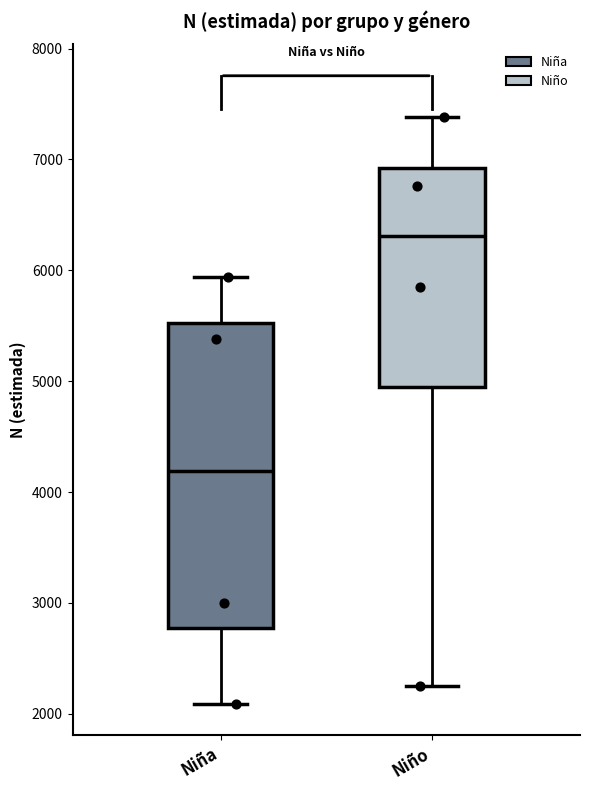

Reading left to right, transcribe this box plot: for each box, give where its median line is, the range the box spans, and where its two whiskers end, as read against the y-axis. The values are not printed on the chart, so give them approximately, as read against the axis.

Niña: median 4200, box 2800 to 5500, whiskers 2100 to 5900
Niño: median 6300, box 4900 to 6900, whiskers 2300 to 7400